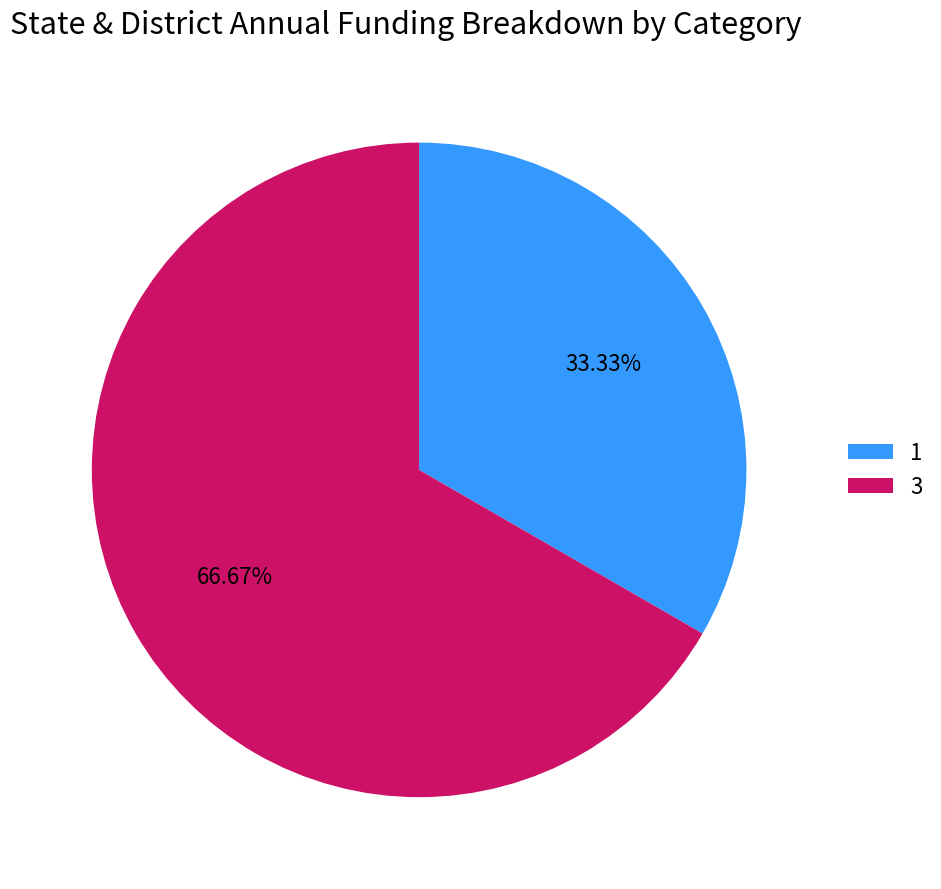

To the nearest percent, what percentage of the pie is 1?

33%